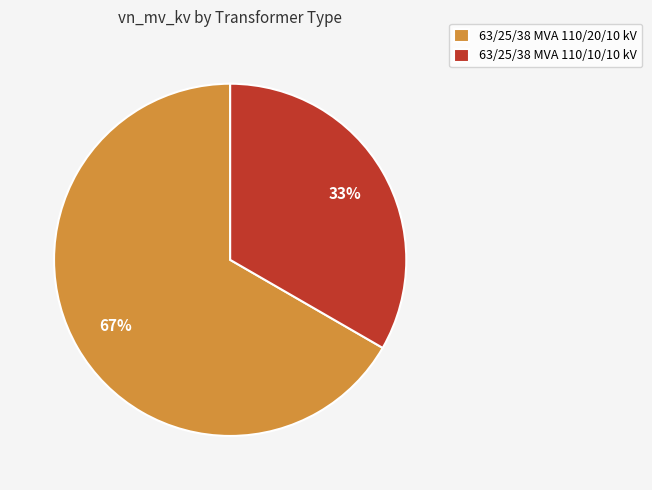

To the nearest percent, what is the average slice percentage?

50%